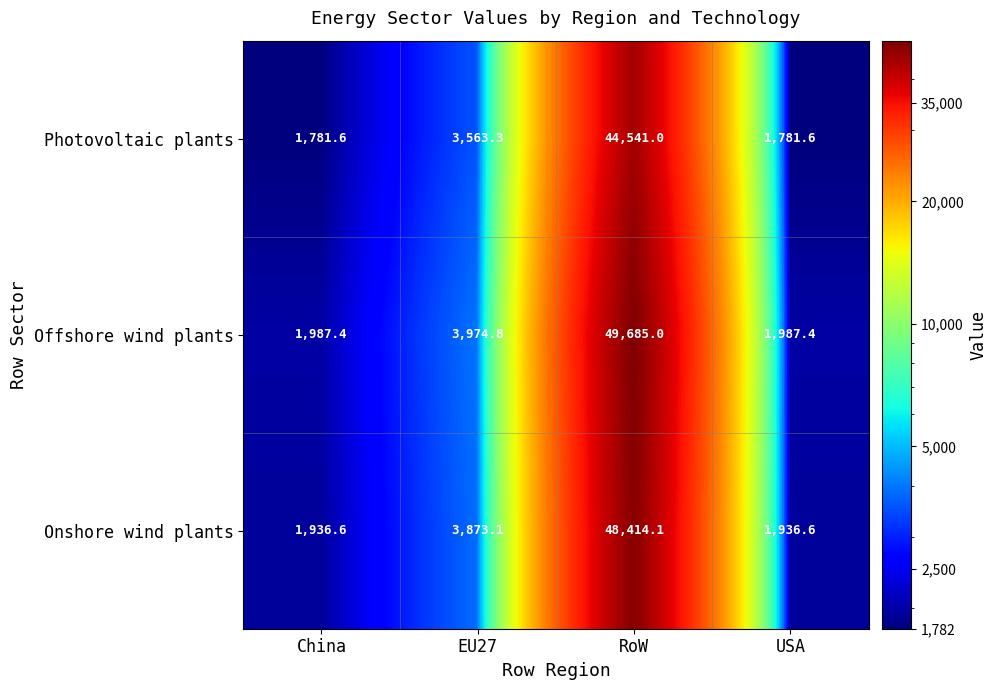

What is the difference between the highest and lowest values at EU27?

411.5